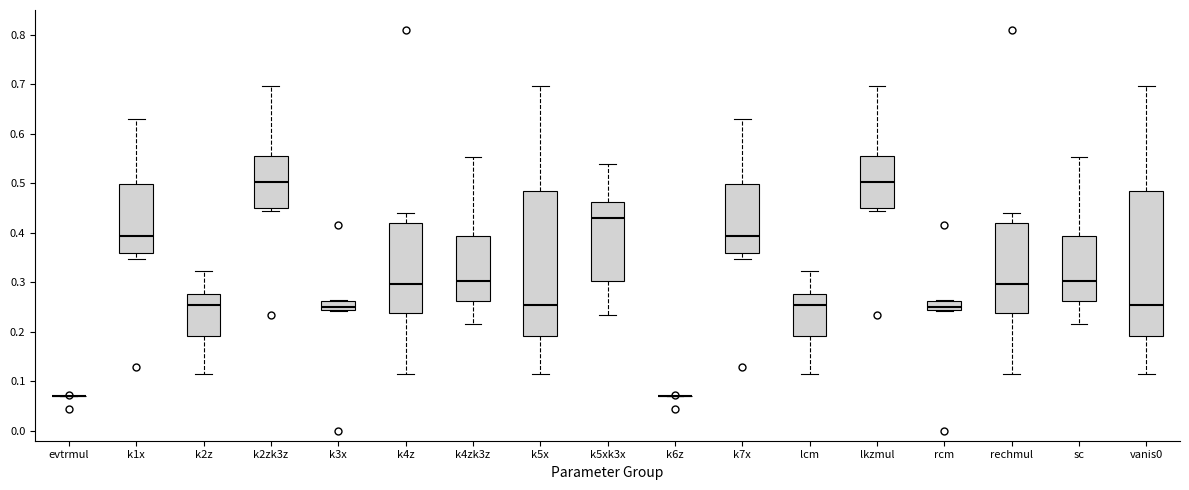

Where does the upper whisker of the box for k1x end on the y-axis? The values are not printed on the chart, so give them approximately, as read against the axis.

0.63